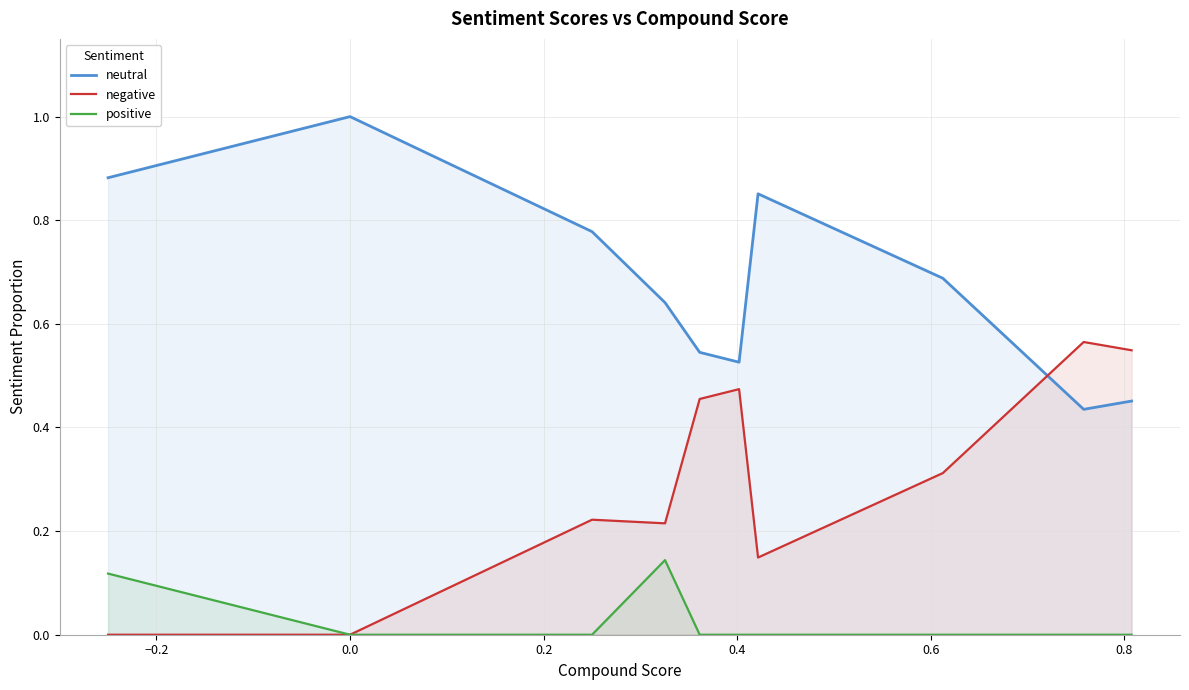

How many lines are shown in the chart?

3